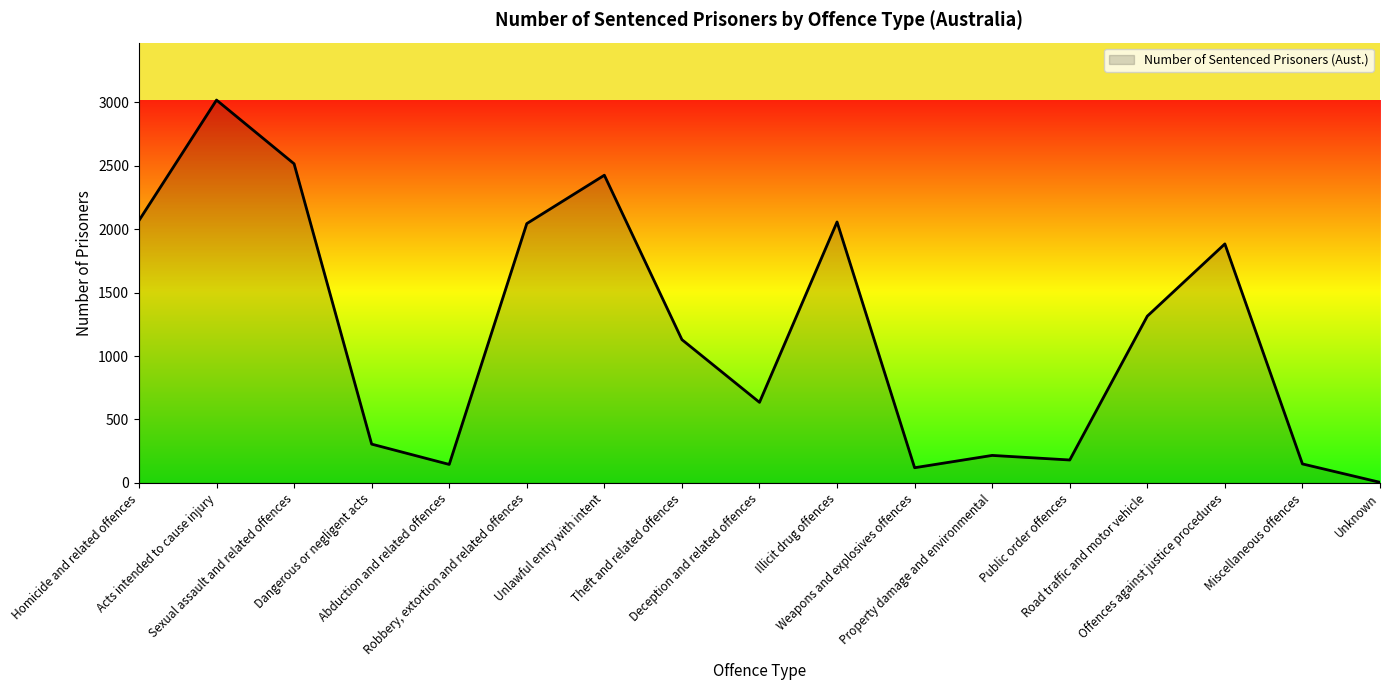

Does the chart have visible grid lines?

No